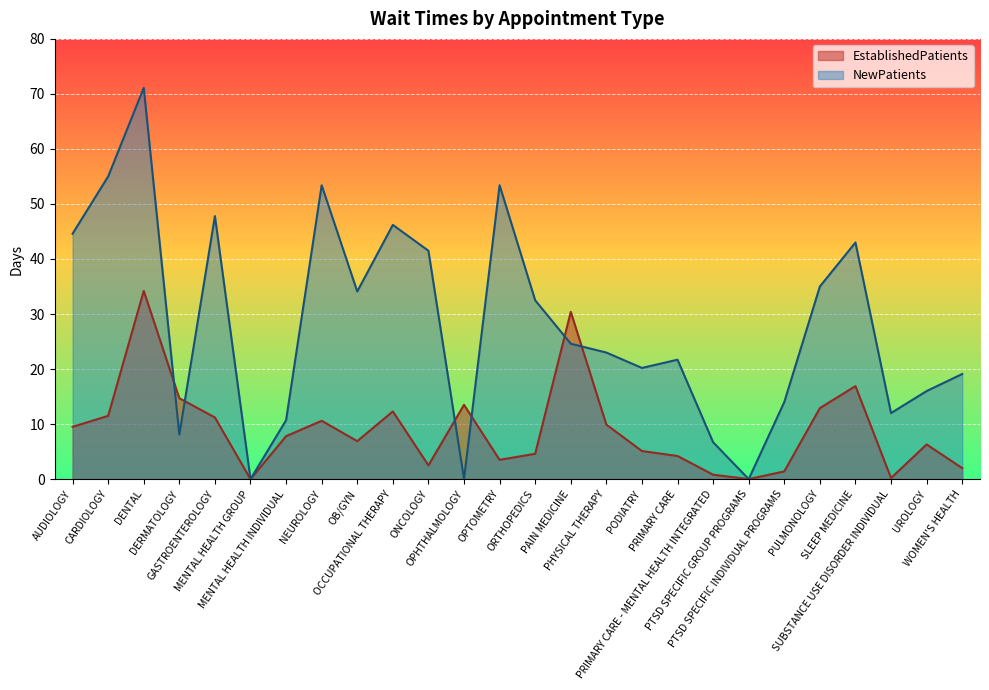

At which category is the sum across all series the highest?

DENTAL